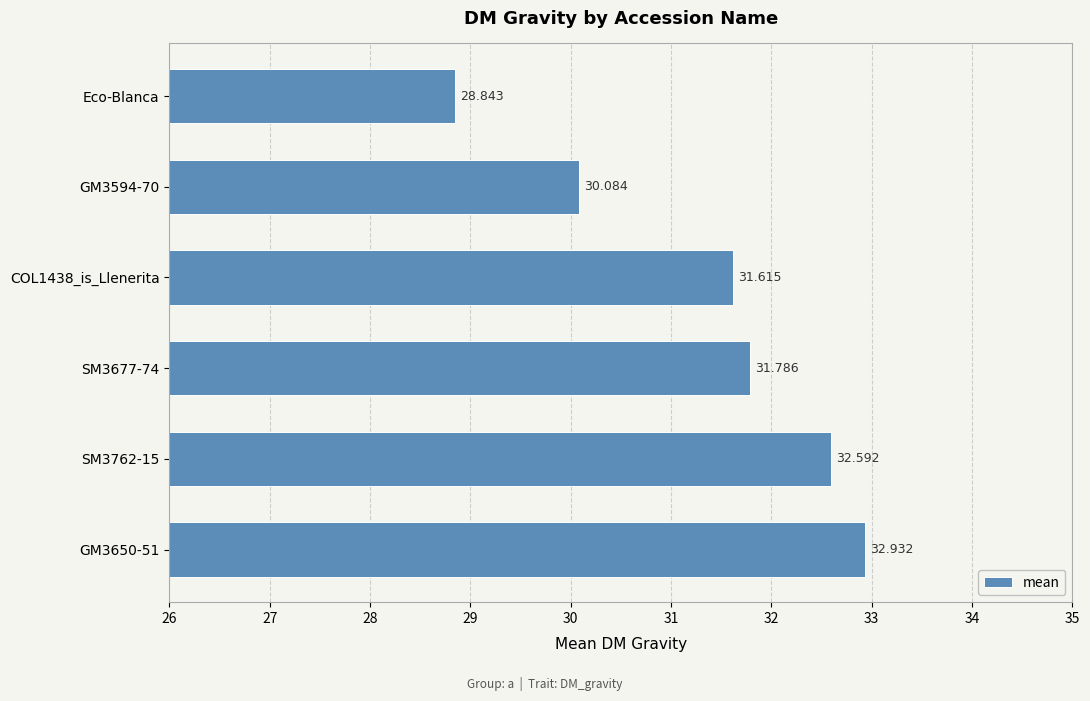

What is the smallest value displayed?

28.8